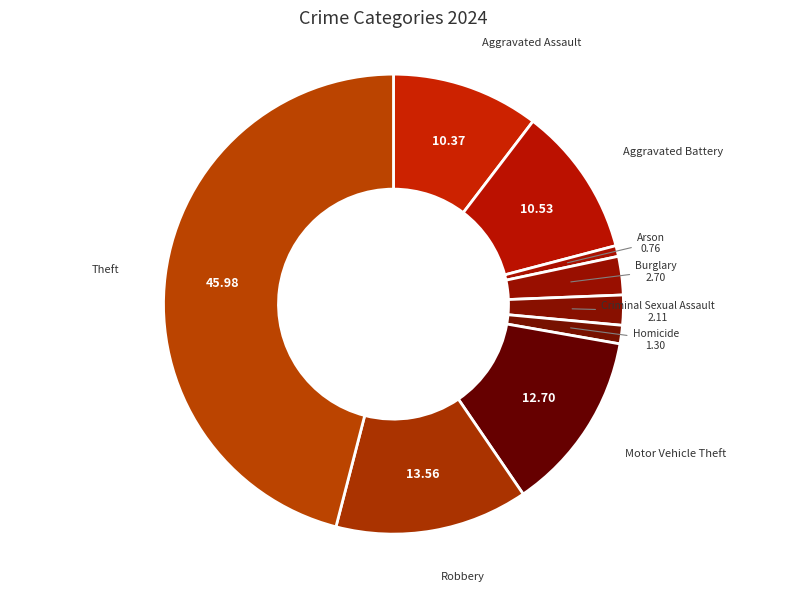

How many slices are in this pie chart?

9